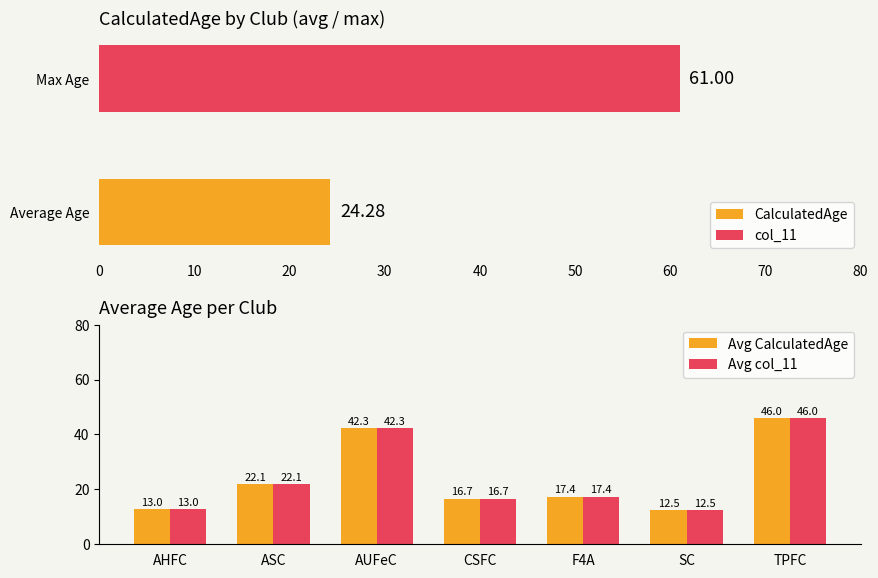

How many values in the Avg CalculatedAge series exceed 17?

4